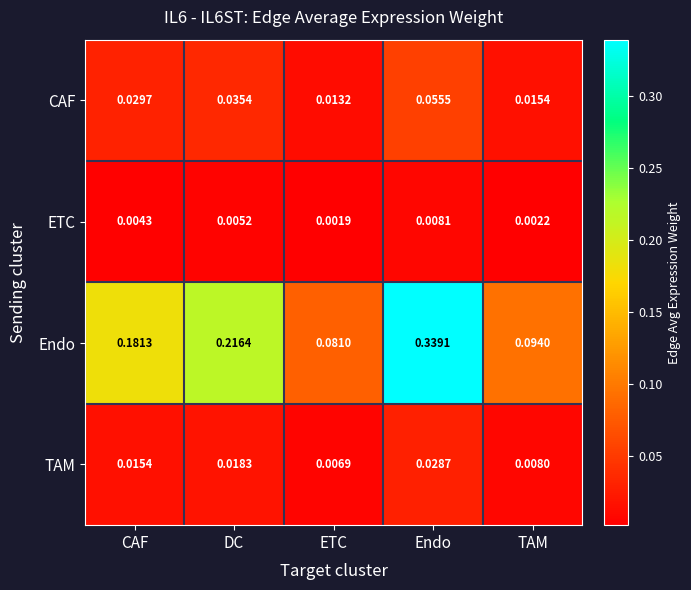

Which series has the widest spread of values?

Endo